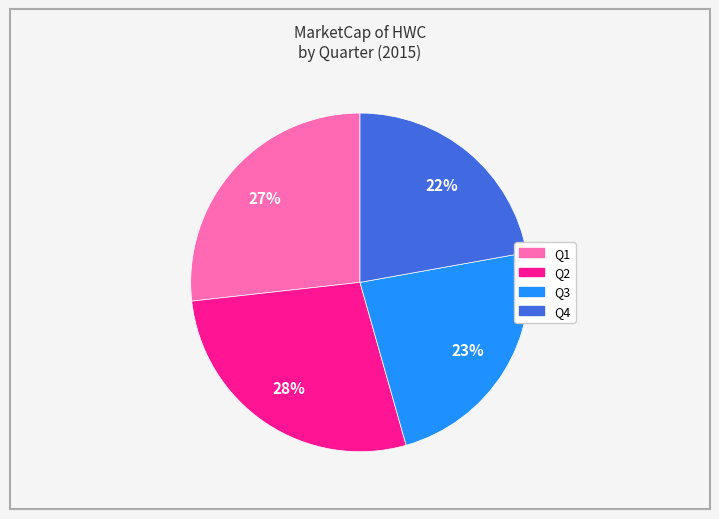

Does Q1 account for over 50% of the chart?

No